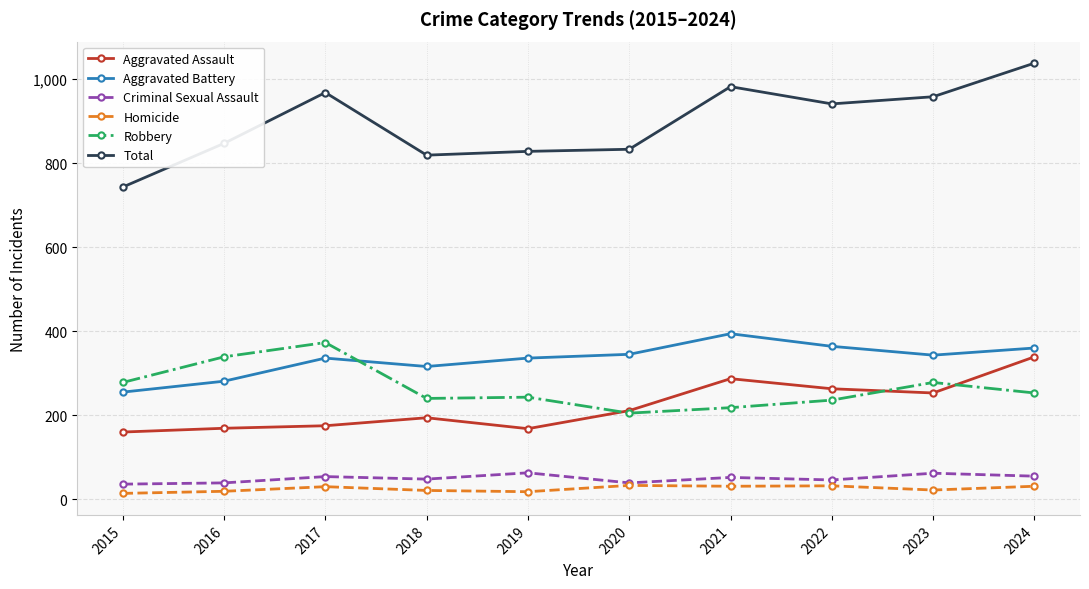

Does the chart have visible grid lines?

Yes